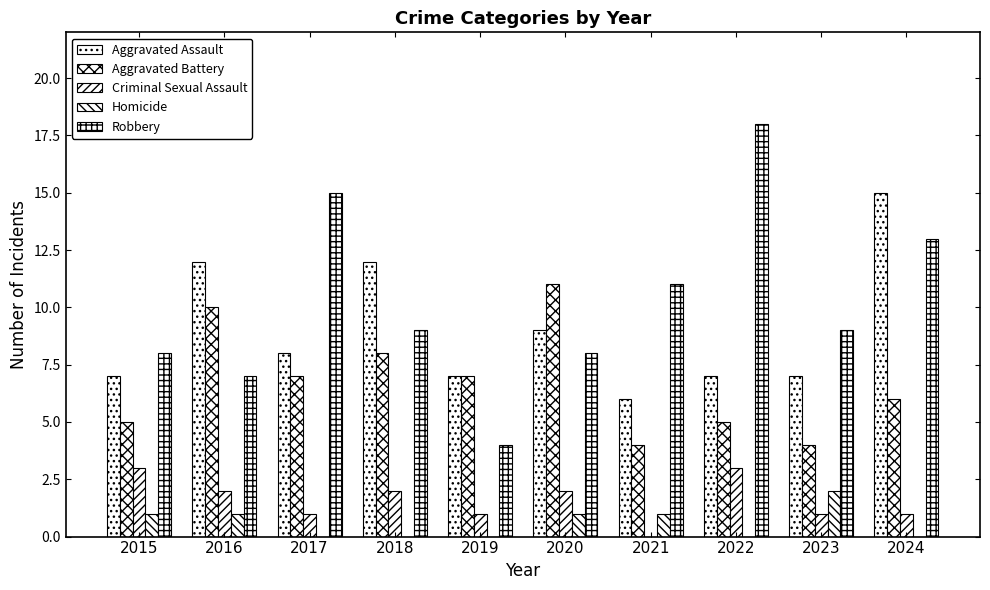

What is the spread (max minus min) of values at 2017?

15